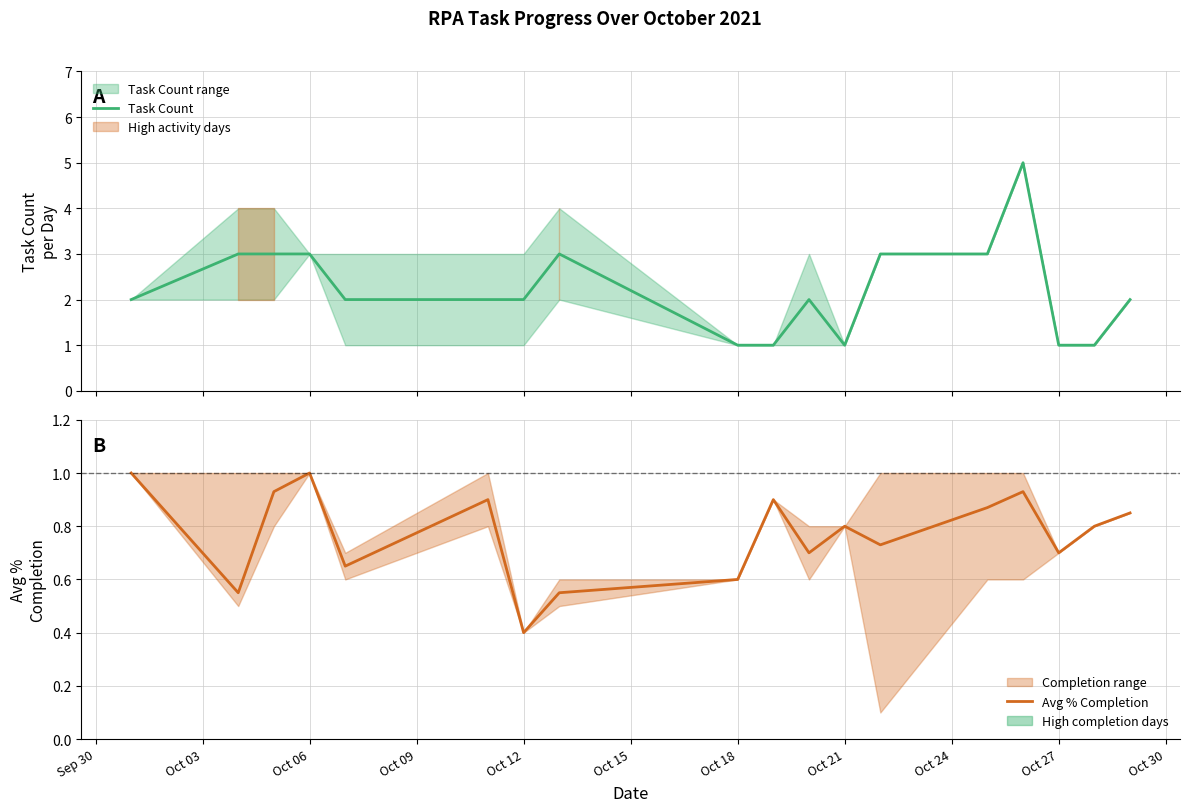

Which series has the largest range (max minus min)?

Task Count